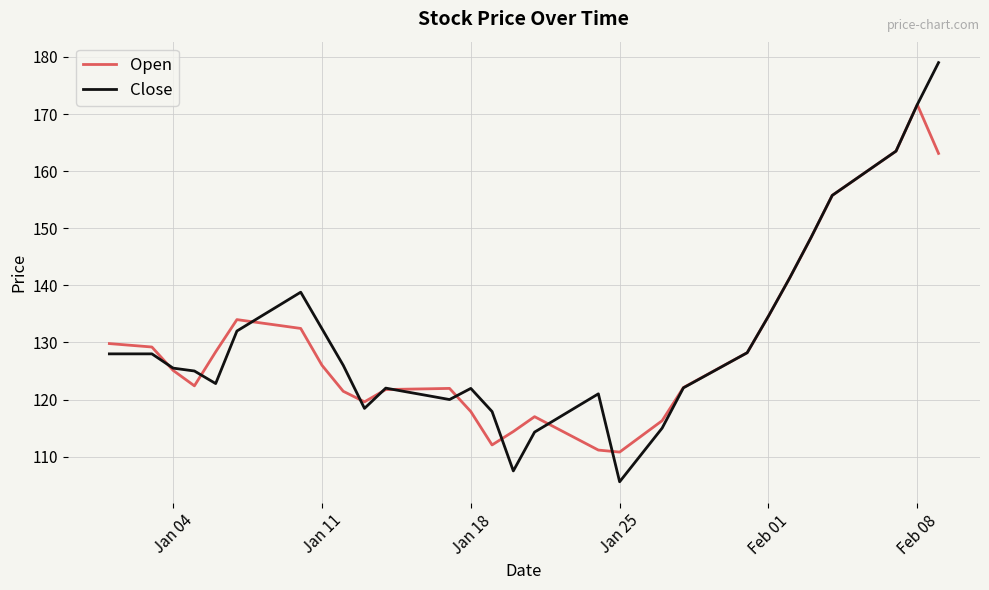

Which series has the largest range (max minus min)?

Close